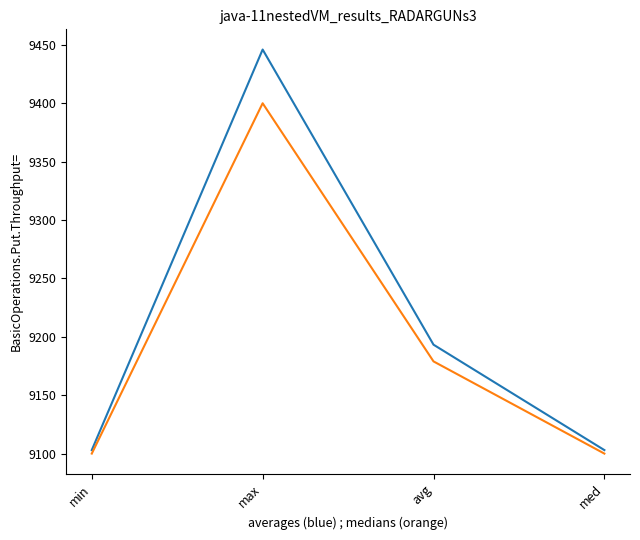

What is the greatest value displayed?

9446.0